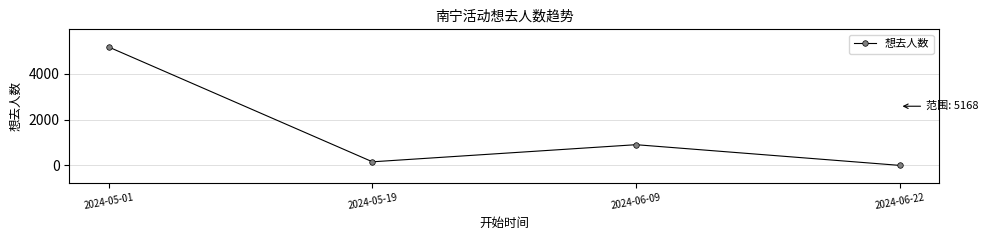

Is it true that the value at 2024-05-19 is 158?

True